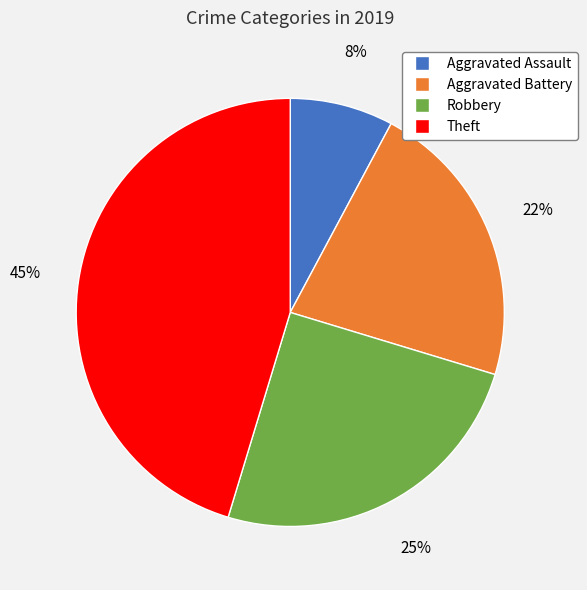

How many slices are in this pie chart?

4